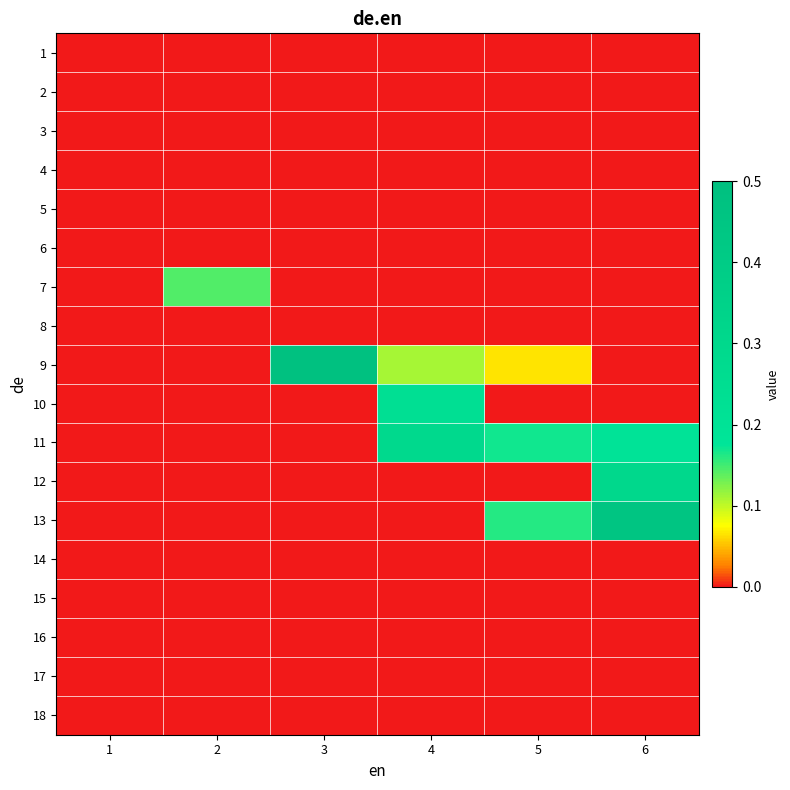

Reading left to right, transcribe all the data shown in this chart.

1: 1=0.0	2=0.0	3=0.0	4=0.0	5=0.0	6=0.0
2: 1=0.0	2=0.0	3=0.0	4=0.0	5=0.0	6=0.0
3: 1=0.0	2=0.0	3=0.0	4=0.0	5=0.0	6=0.0
4: 1=0.0	2=0.0	3=0.0	4=0.0	5=0.0	6=0.0
5: 1=0.0	2=0.0	3=0.0	4=0.0	5=0.0	6=0.0
6: 1=0.0	2=0.0	3=0.0	4=0.0	5=0.0	6=0.0
7: 1=0.0	2=0.1	3=0.0	4=0.0	5=0.0	6=0.0
8: 1=0.0	2=0.0	3=0.0	4=0.0	5=0.0	6=0.0
9: 1=0.0	2=0.0	3=0.5	4=0.1	5=0.1	6=0.0
10: 1=0.0	2=0.0	3=0.0	4=0.2	5=0.0	6=0.0
11: 1=0.0	2=0.0	3=0.0	4=0.3	5=0.2	6=0.2
12: 1=0.0	2=0.0	3=0.0	4=0.0	5=0.0	6=0.3
13: 1=0.0	2=0.0	3=0.0	4=0.0	5=0.2	6=0.5
14: 1=0.0	2=0.0	3=0.0	4=0.0	5=0.0	6=0.0
15: 1=0.0	2=0.0	3=0.0	4=0.0	5=0.0	6=0.0
16: 1=0.0	2=0.0	3=0.0	4=0.0	5=0.0	6=0.0
17: 1=0.0	2=0.0	3=0.0	4=0.0	5=0.0	6=0.0
18: 1=0.0	2=0.0	3=0.0	4=0.0	5=0.0	6=0.0